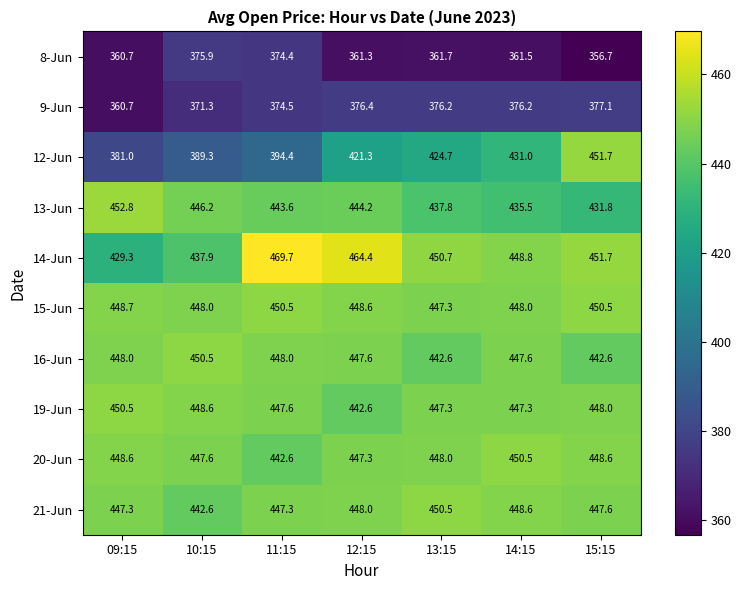

What is the difference between the highest and lowest values at 12:15?

103.1